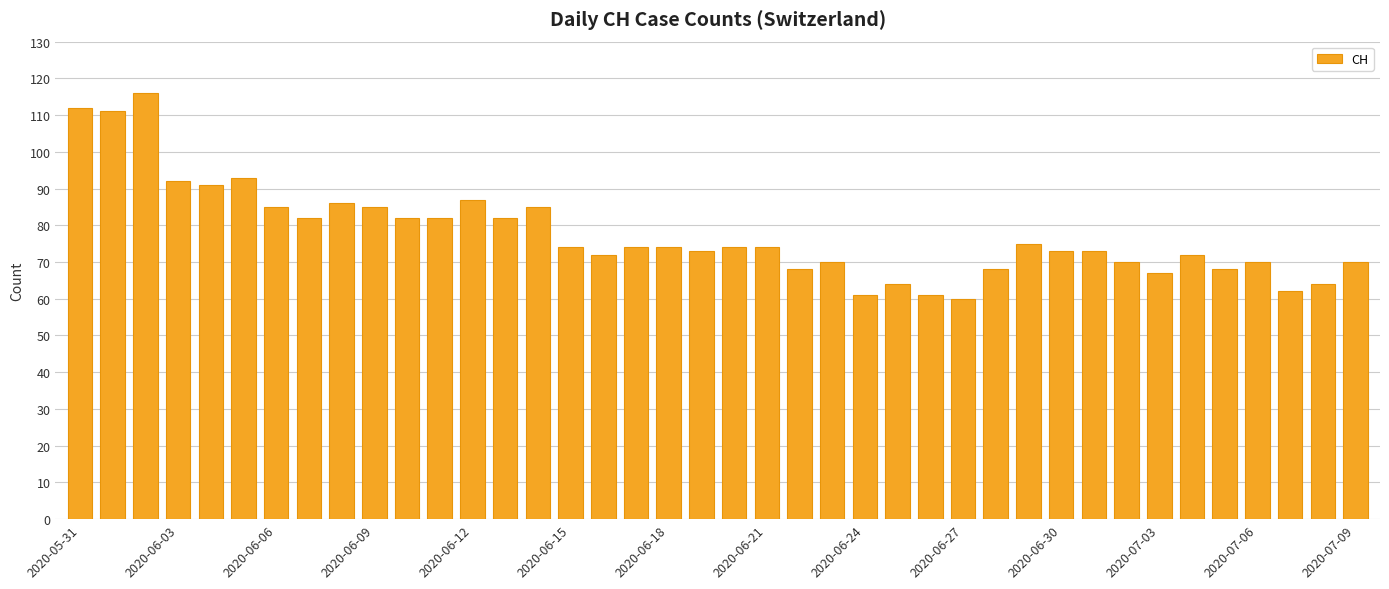

What is the average value?

78